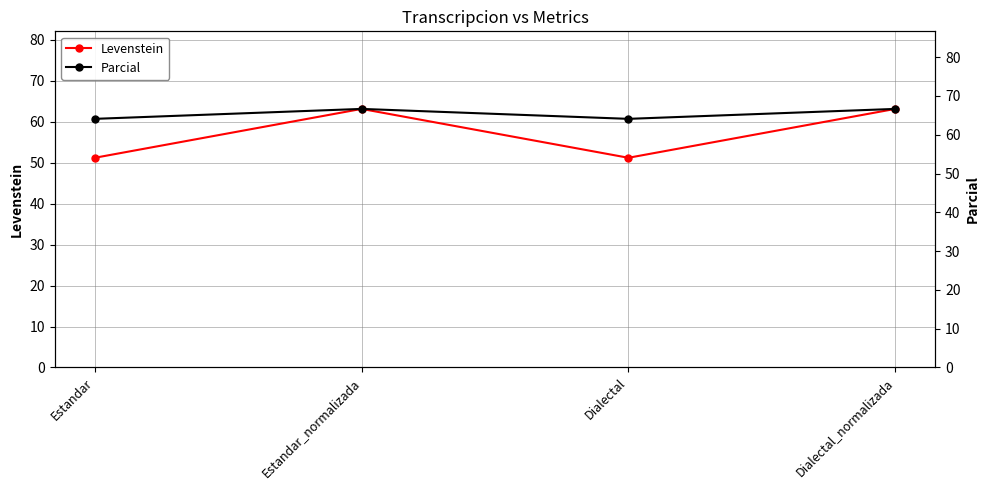

At which label does Parcial reach its minimum?

Estandar